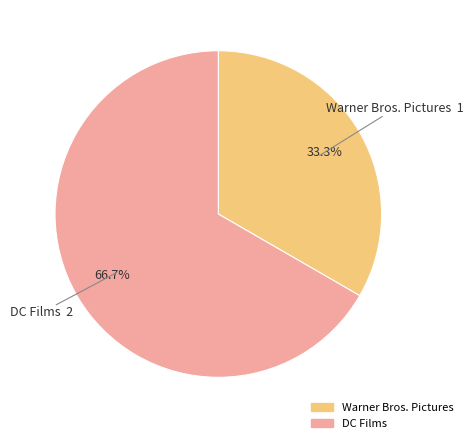

Approximately how many times larger is the value at Warner Bros. Pictures compared to DC Films?

0.5